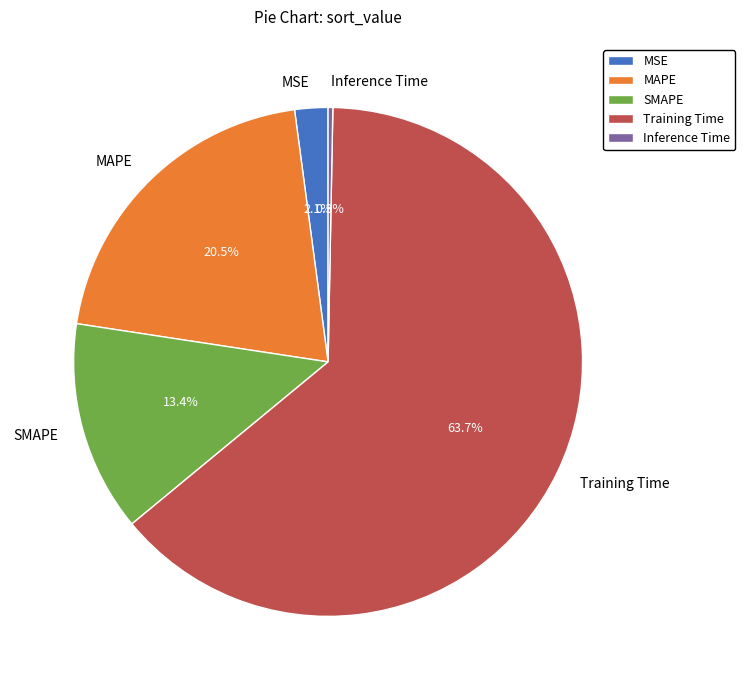

Which category has the biggest portion of the pie?

Training Time